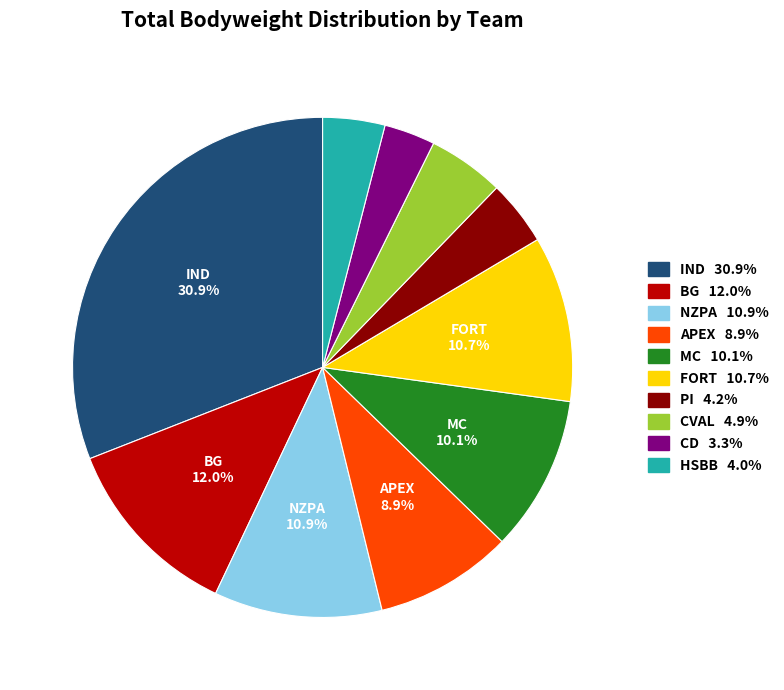

To the nearest percent, what is the difference between the largest and smallest slice percentages?

28%